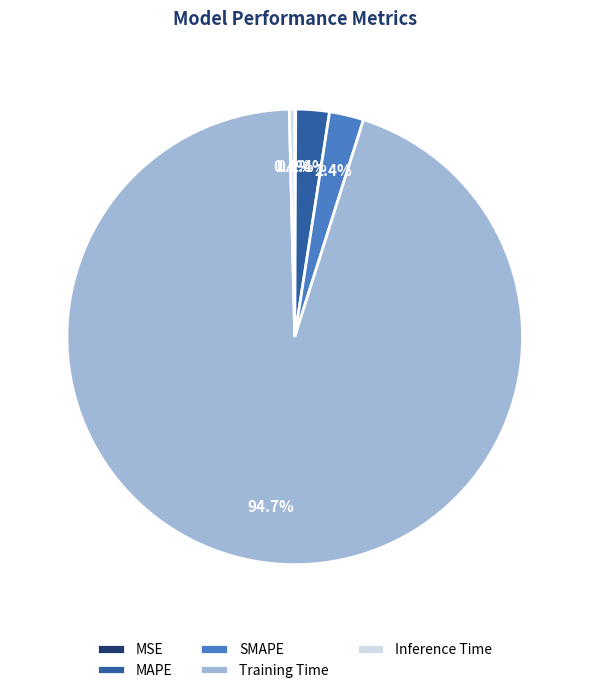

To the nearest percent, what percentage of the pie is MAPE?

2%